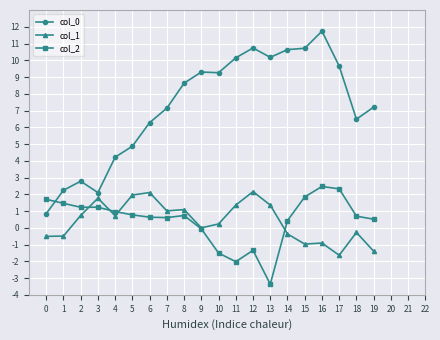

Read the col_1 value at 7.

1.0